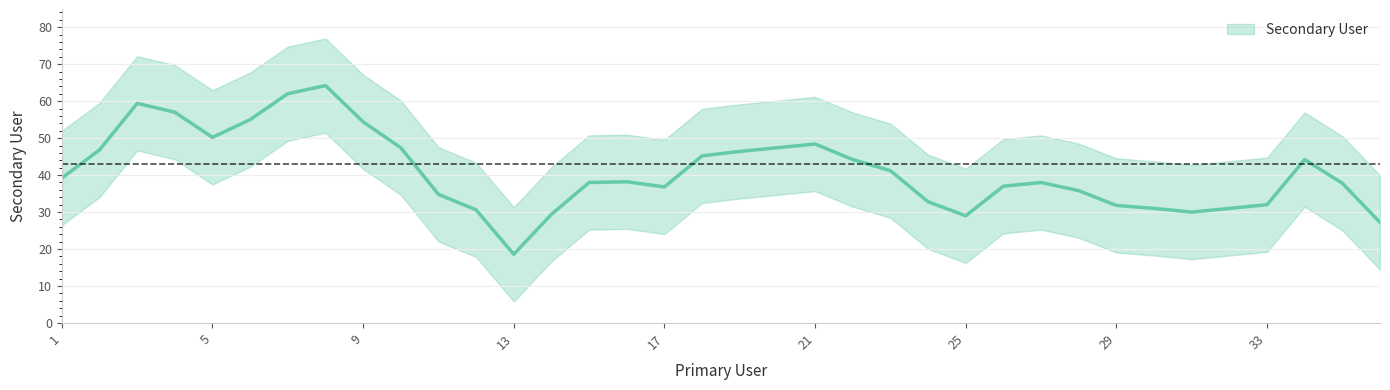

What is the minimum value shown in the chart?

6